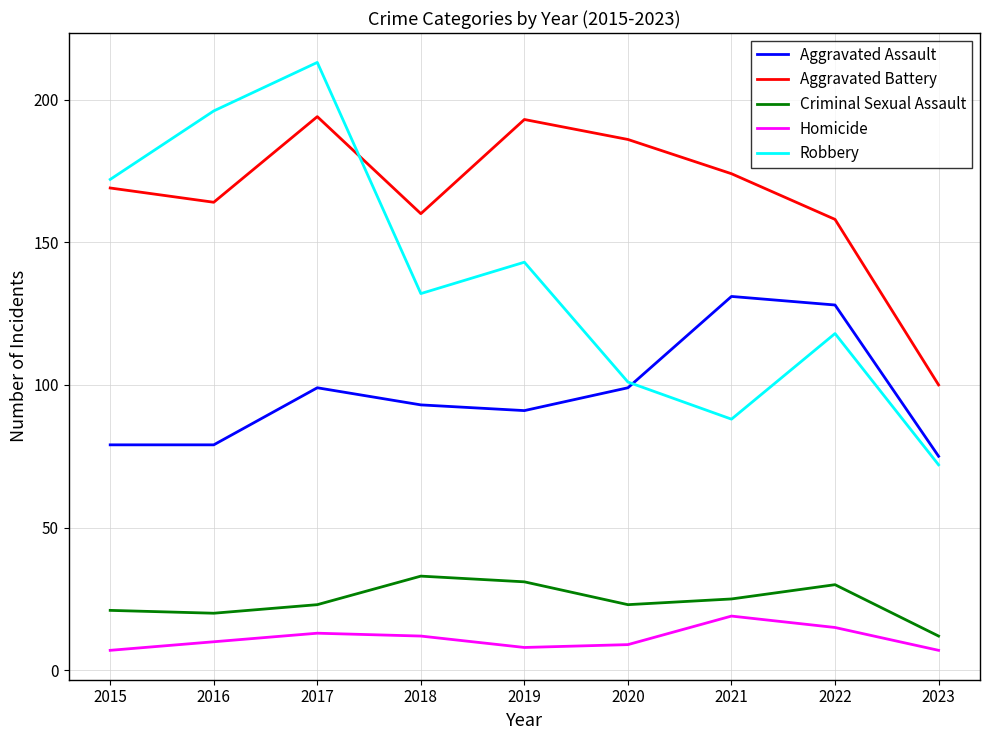

What is the difference between the maximum and minimum values in the Robbery series?

141